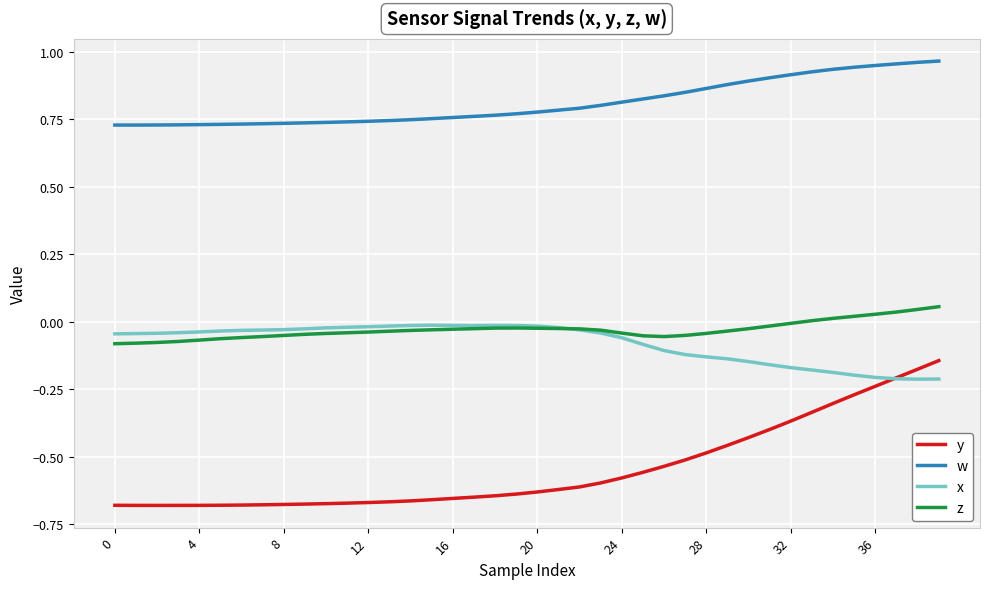

True or false: y and w intersect in this chart.

False